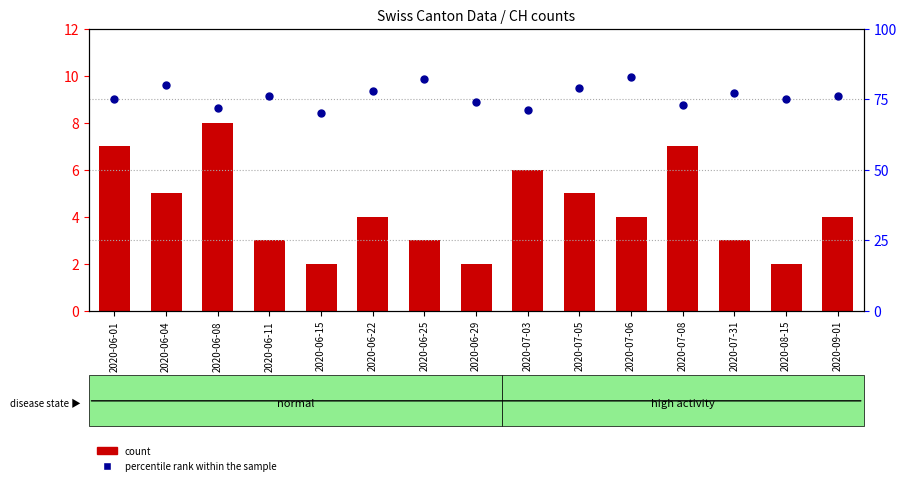

Is the value of count at 2020-06-15 greater than the value of percentile rank within the sample at 2020-07-03?

No